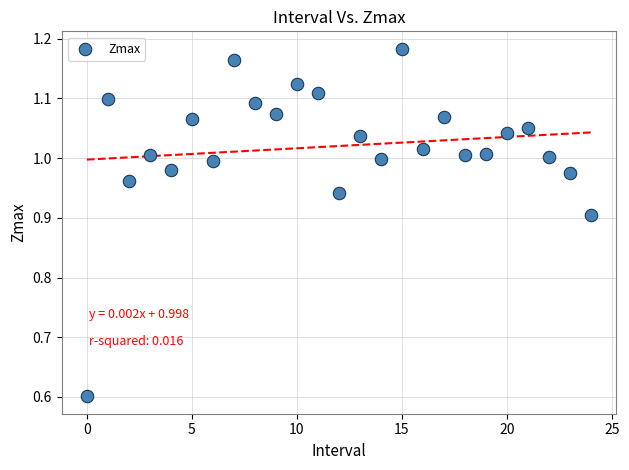

What Y value in the scatter plot is closest to 0?

0.6